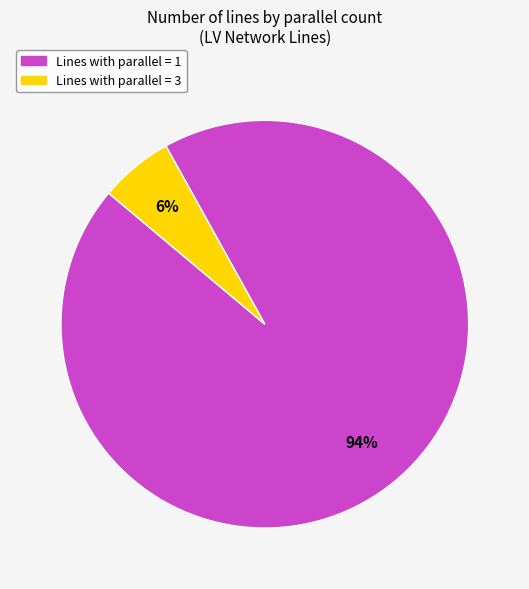

Is there any slice that represents more than half of the pie?

Yes